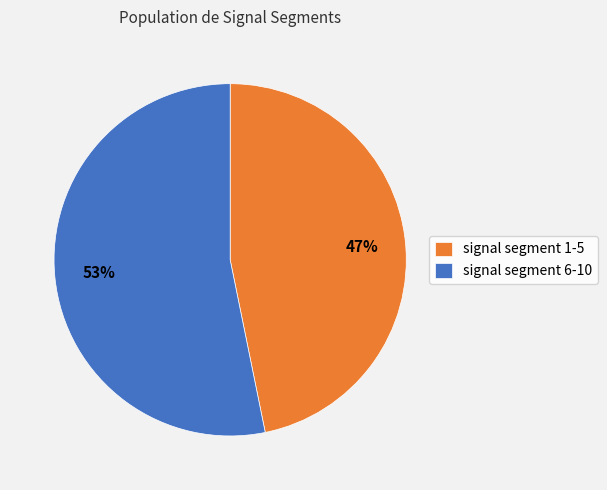

To the nearest percent, what percentage of the pie is signal segment 1-5?

47%